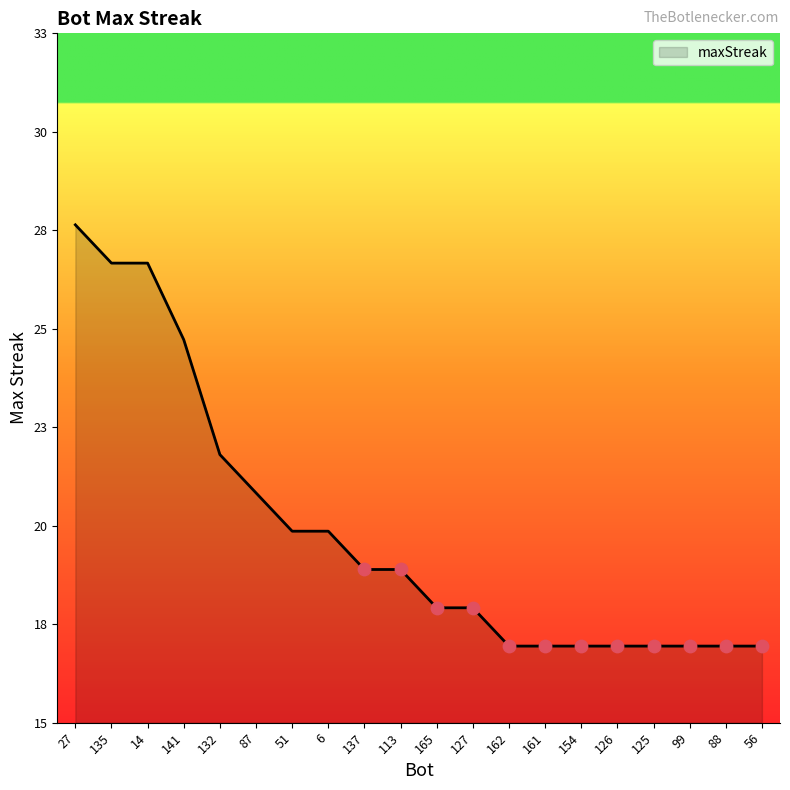

Approximately how many times larger is the value at 162 compared to 127?

0.9